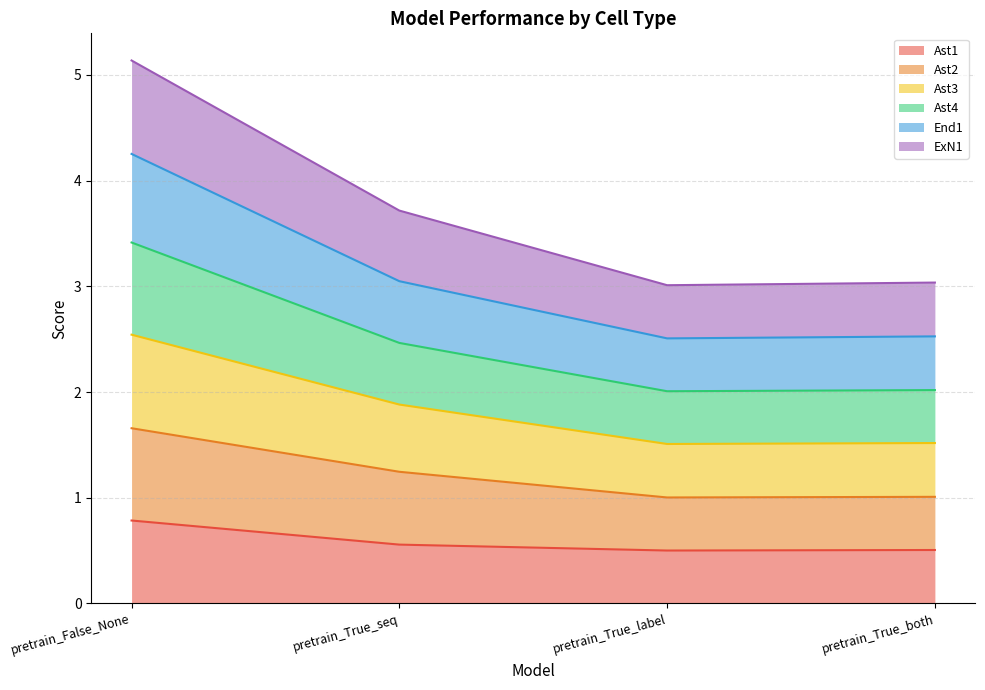

Between pretrain_True_seq and pretrain_True_both, which is larger?

pretrain_True_seq